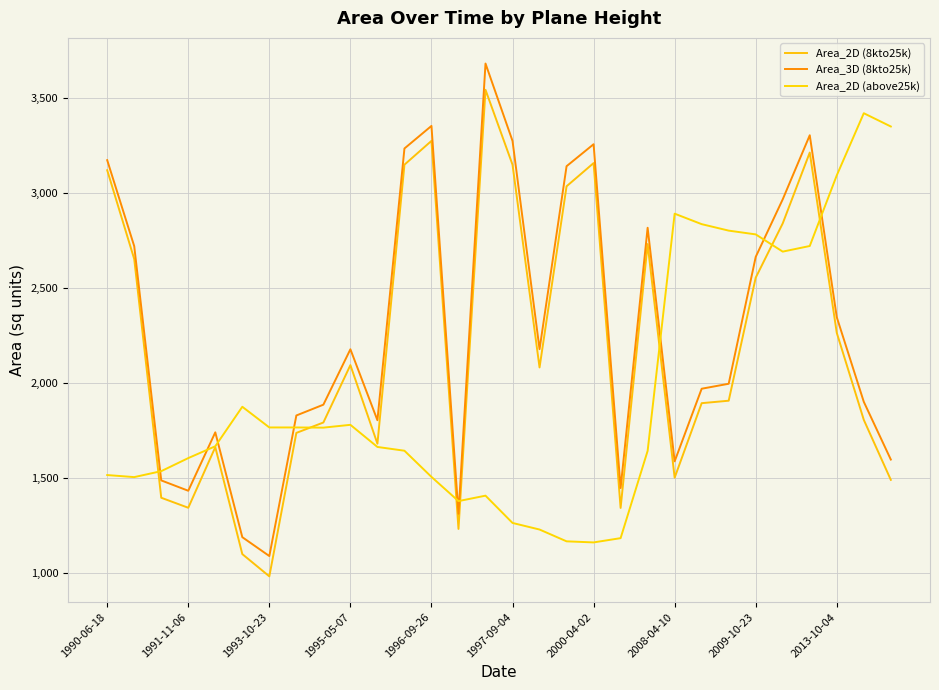

What is the value of the Area_3D (8kto25k) point at the 3rd from the left?

1486.8